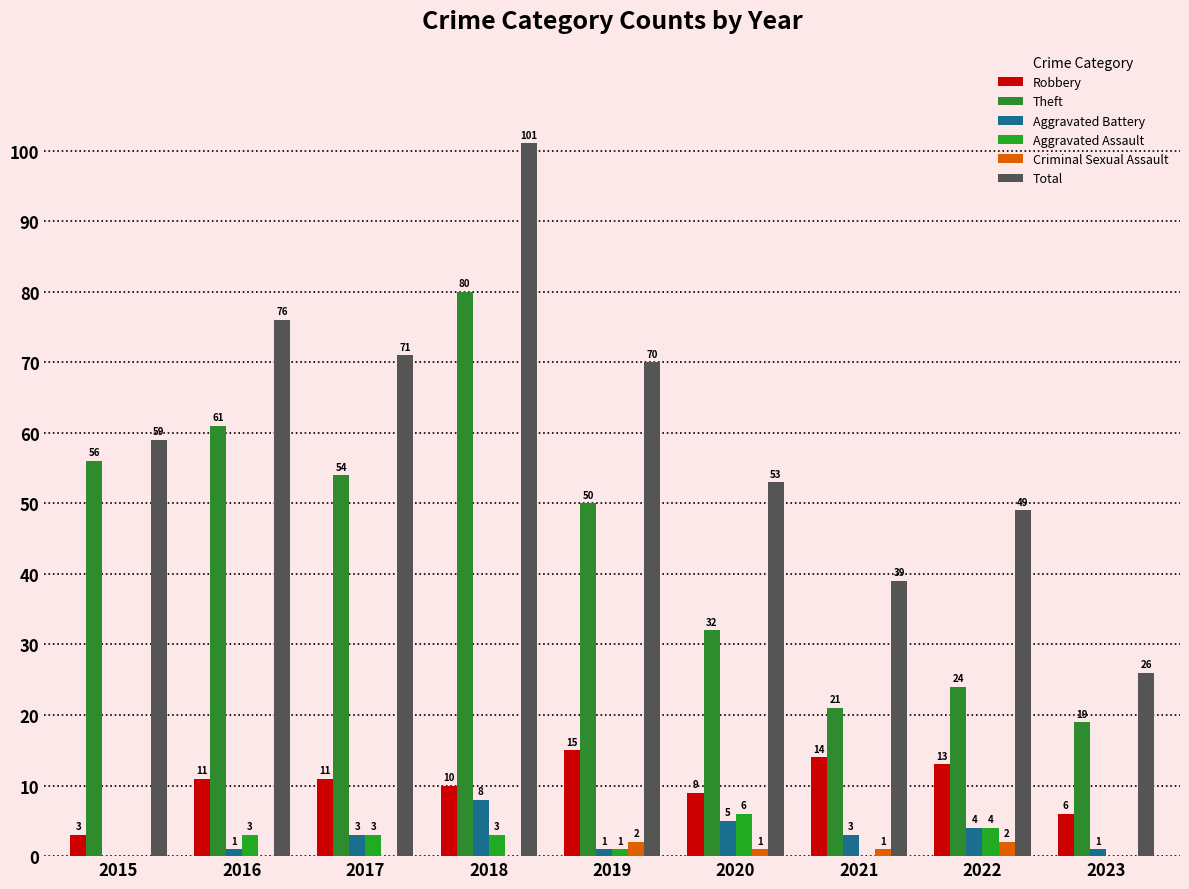

Which series has the largest range (max minus min)?

Total